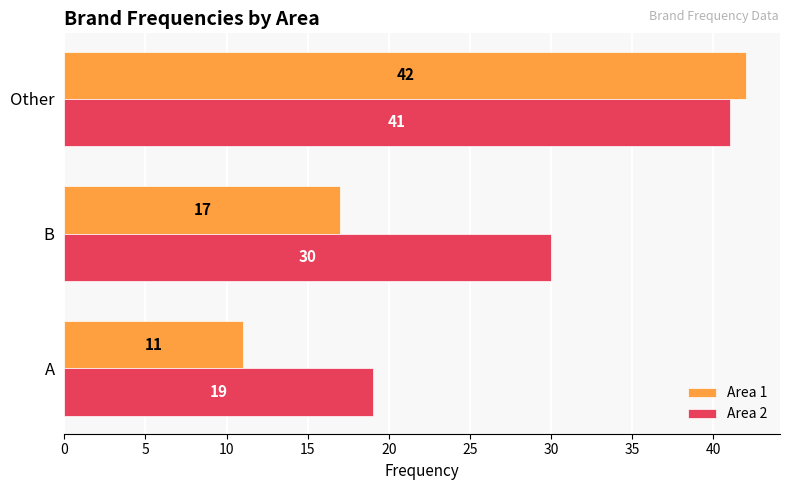

List the series in order of their overall mean, highest first.

Area 2, Area 1